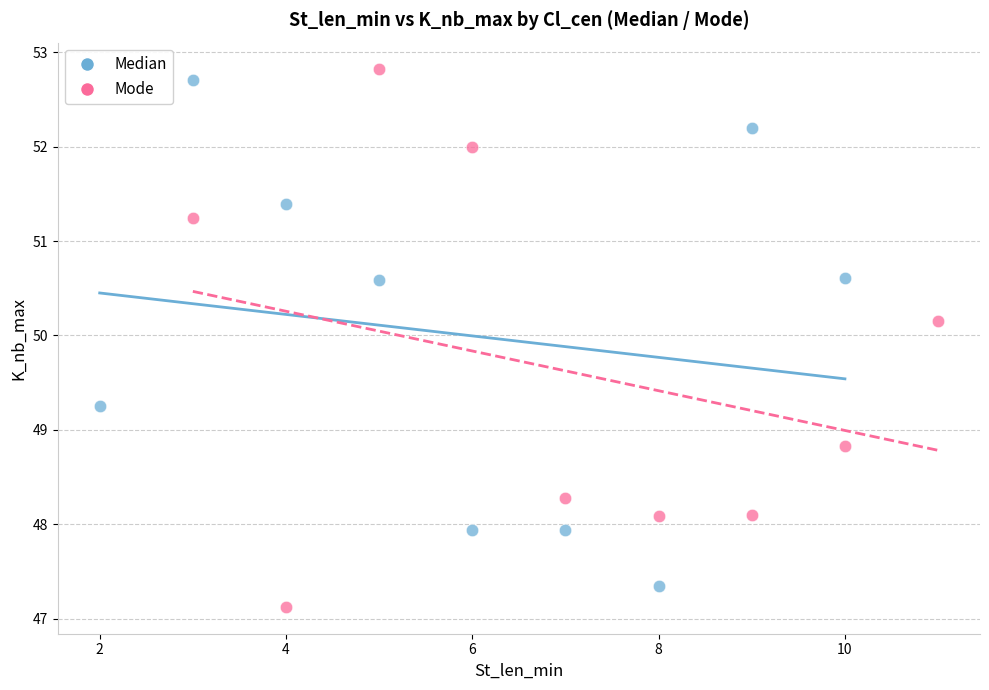

Which series contains the lowest Y value?

Mode